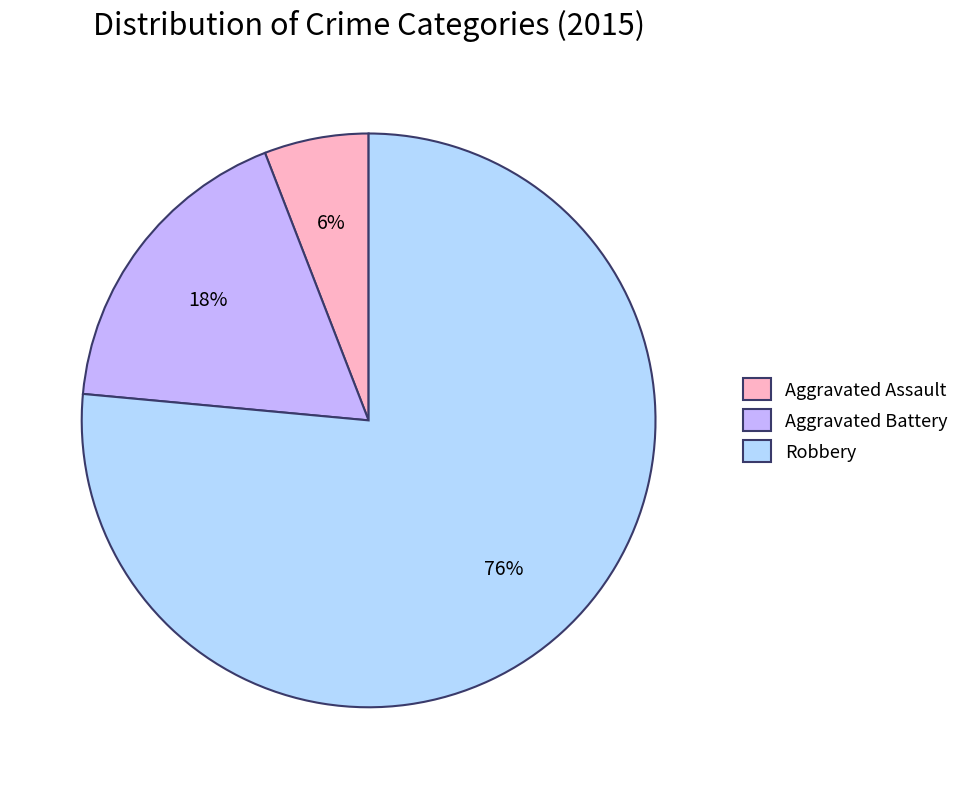

How many segments does this pie chart have?

3